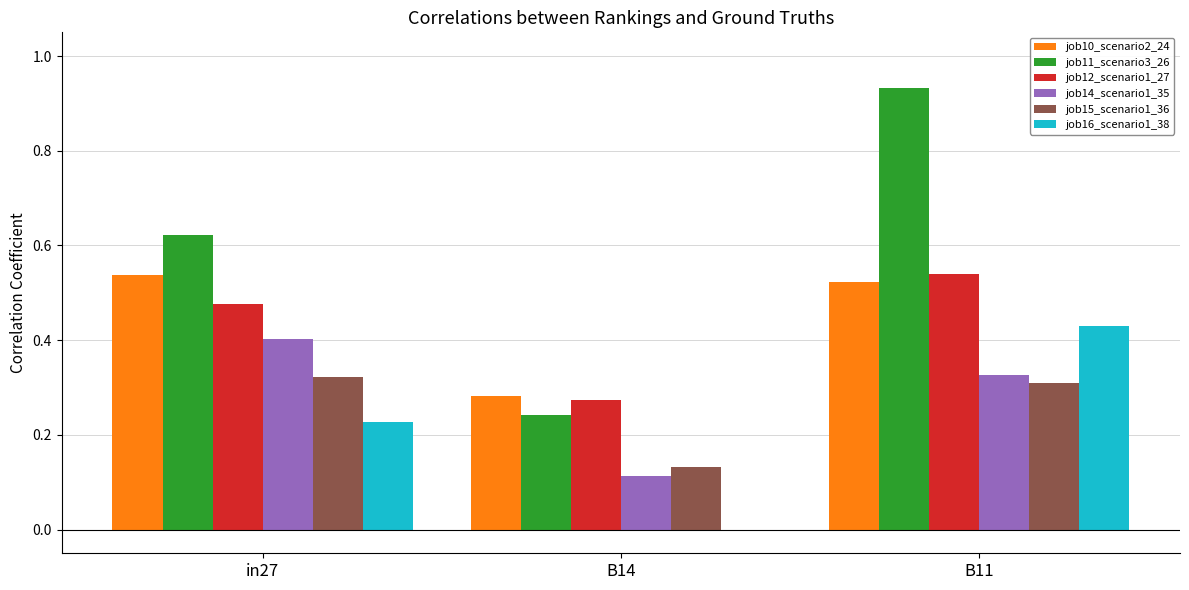

True or false: job15_scenario1_36 has a value of 0.5 at in27.

False